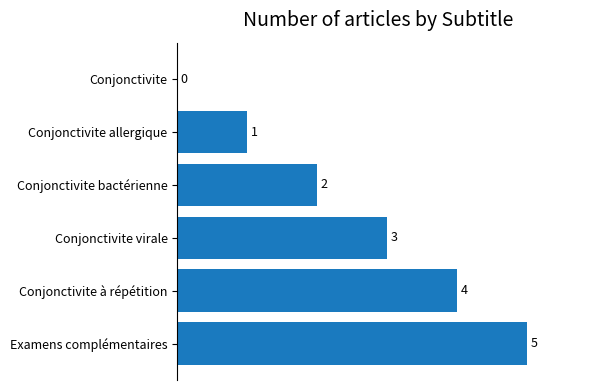

How many positive values are there?

5